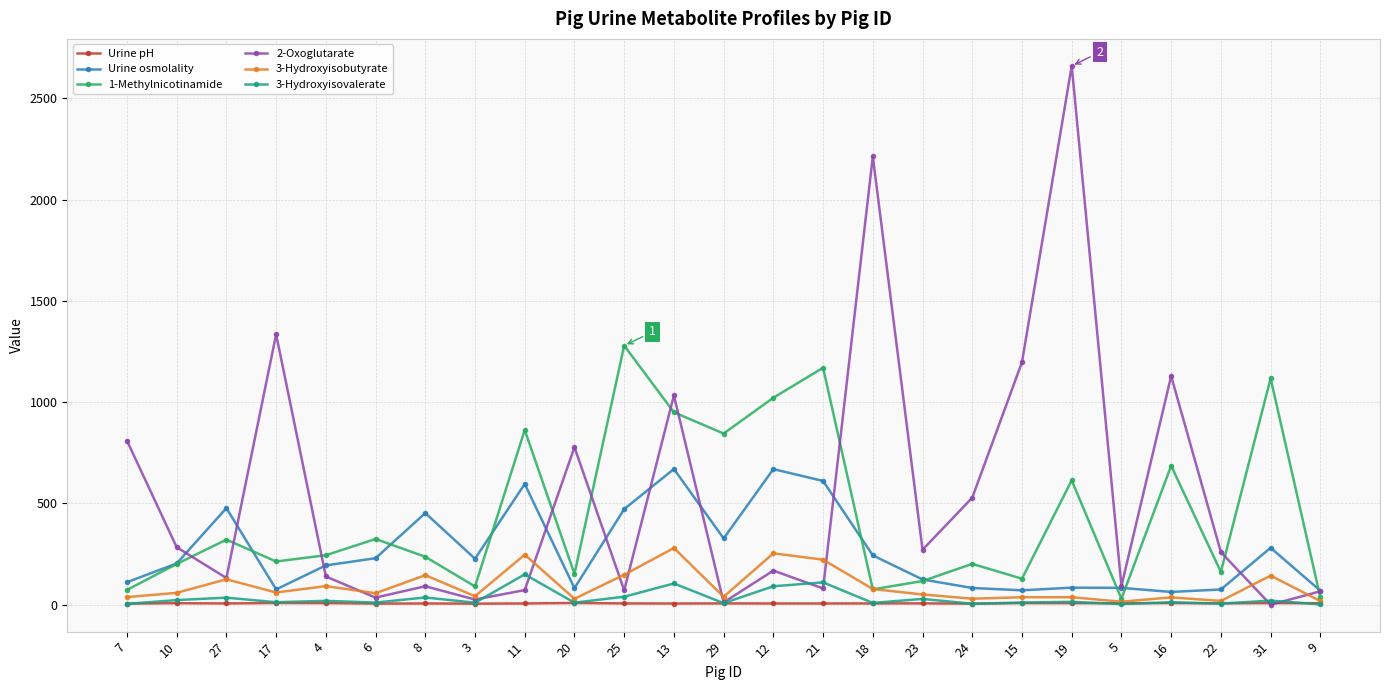

What is the difference between the maximum and minimum values in the Urine osmolality series?

607.0